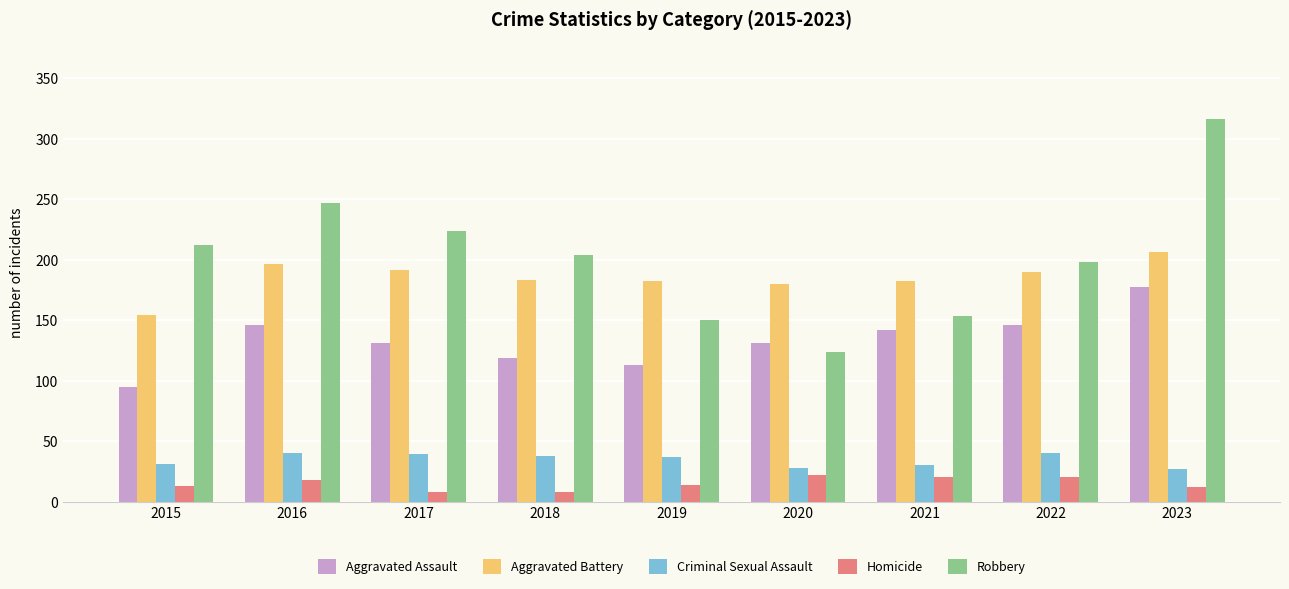

True or false: Robbery has a value of 212 at 2015.

True